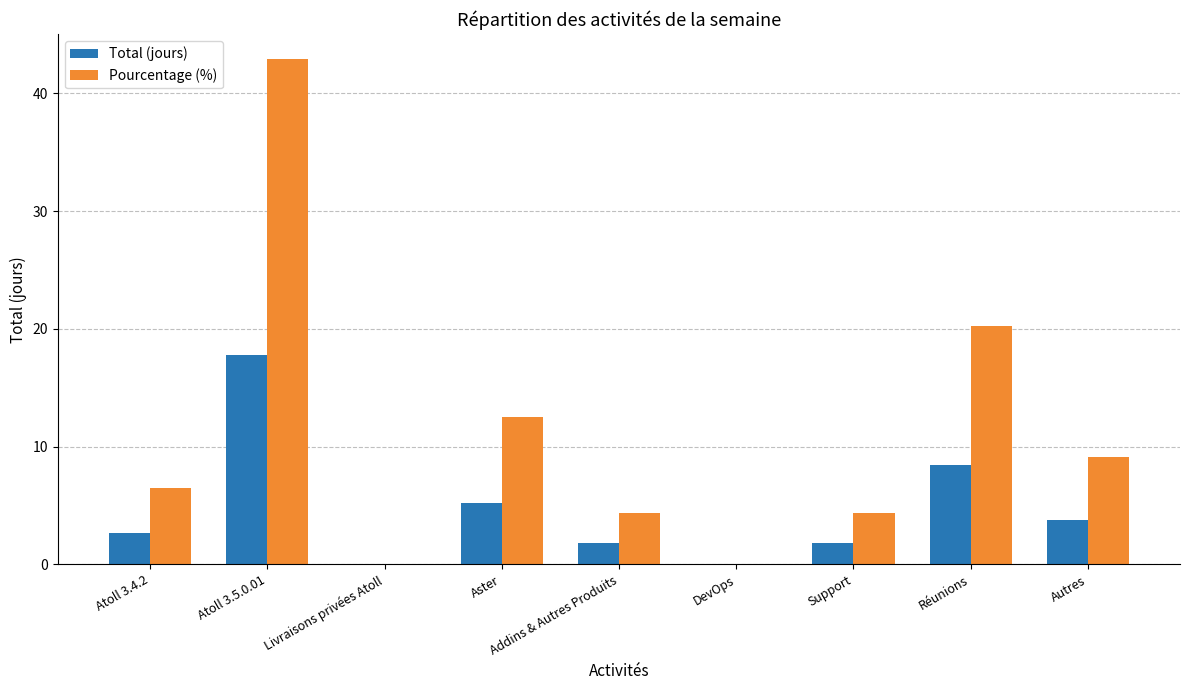

Which series has the largest total across all categories?

Pourcentage (%)